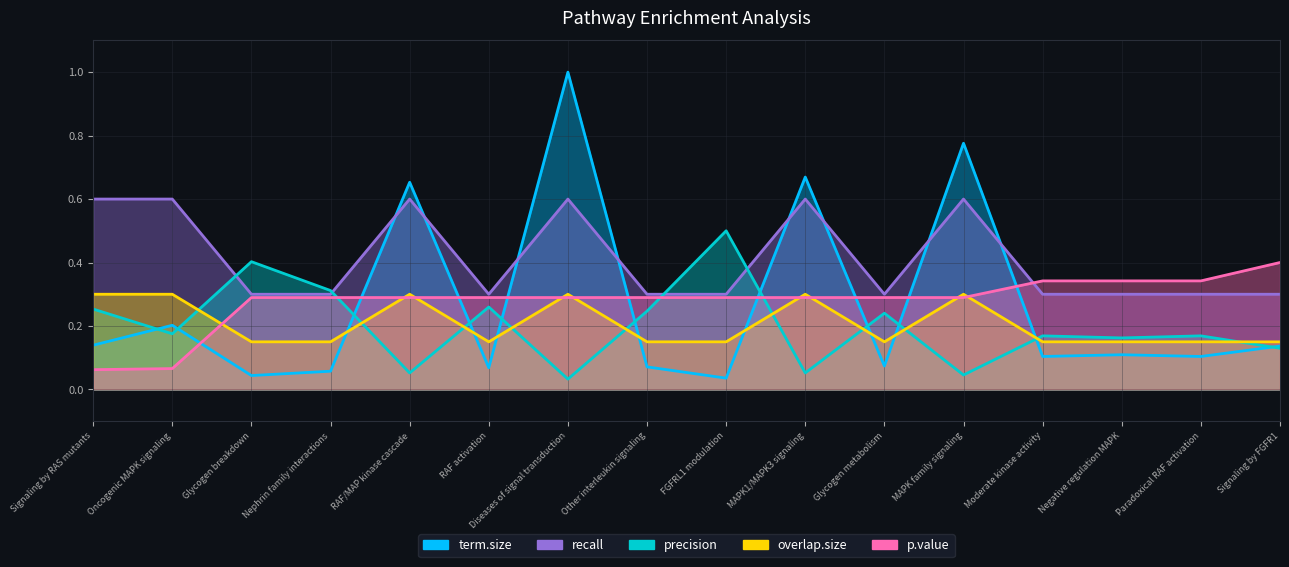

True or false: overlap.size and recall cross at least once.

False